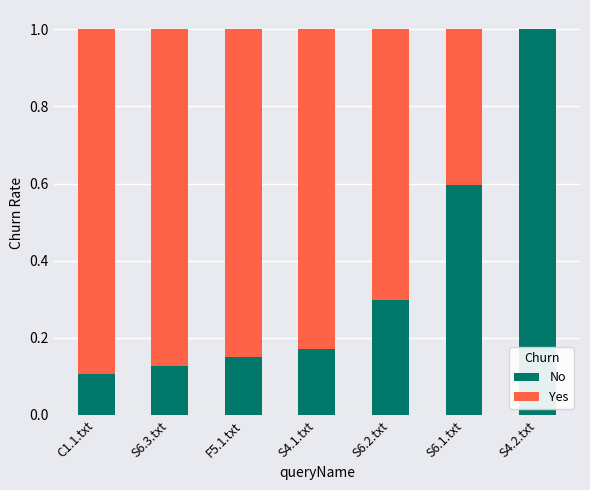

What is the sum of the No values at C1.1.txt and S4.1.txt?

0.3